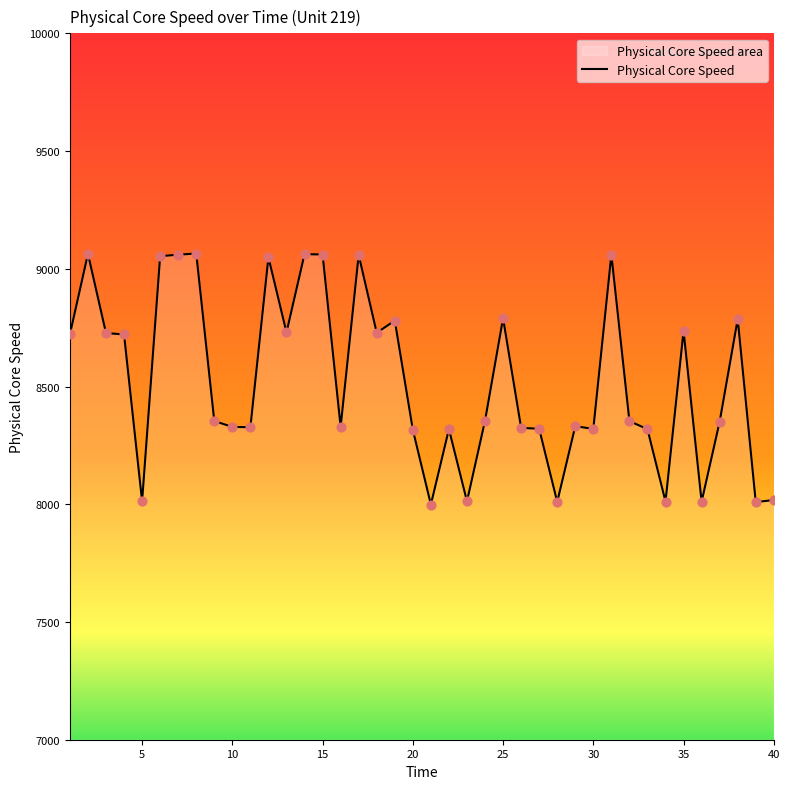

What is the minimum value shown in the chart?

7998.8